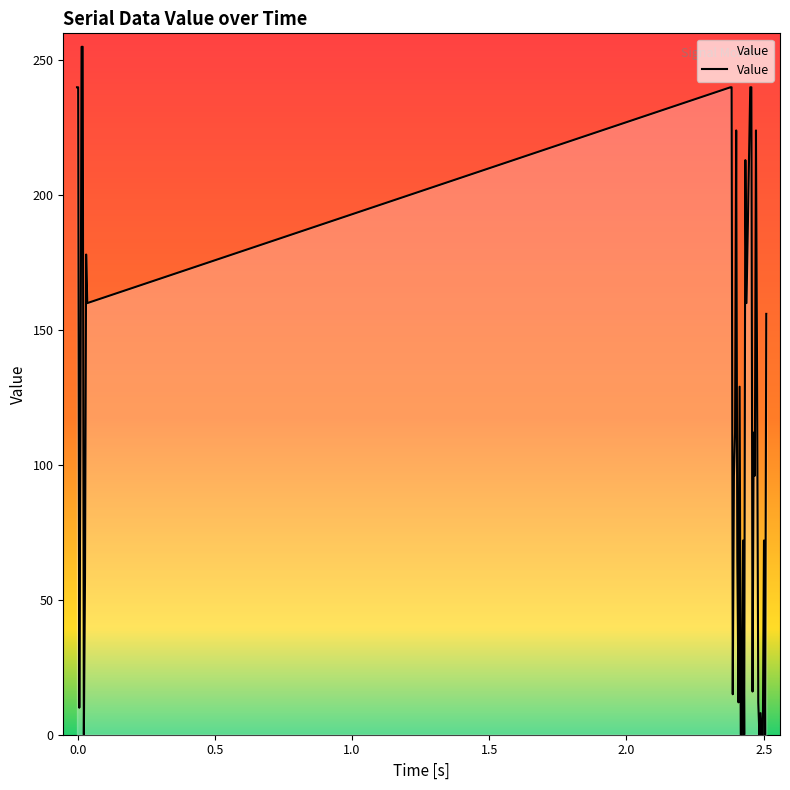

What is the greatest value displayed?

255